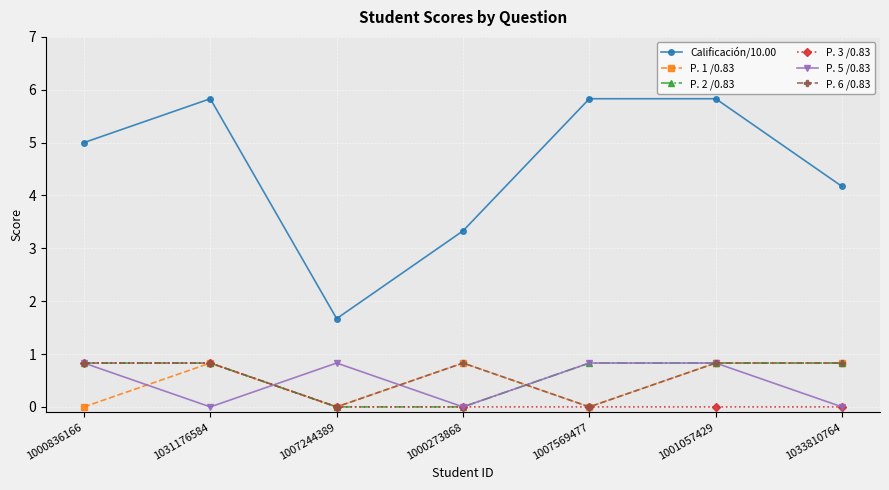

True or false: P. 1 /0.83 has a value of 0.8 at 1001057429.

True